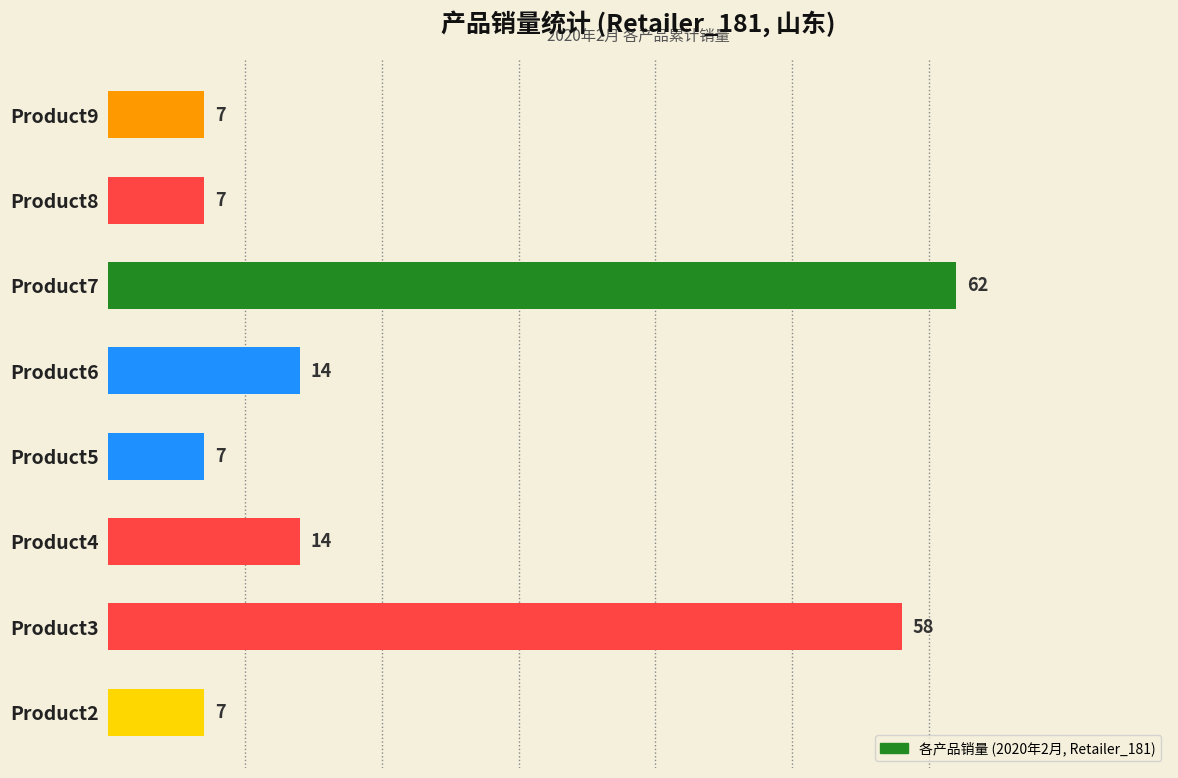

The chart shows a value of 10 at Product5. True or false?

False